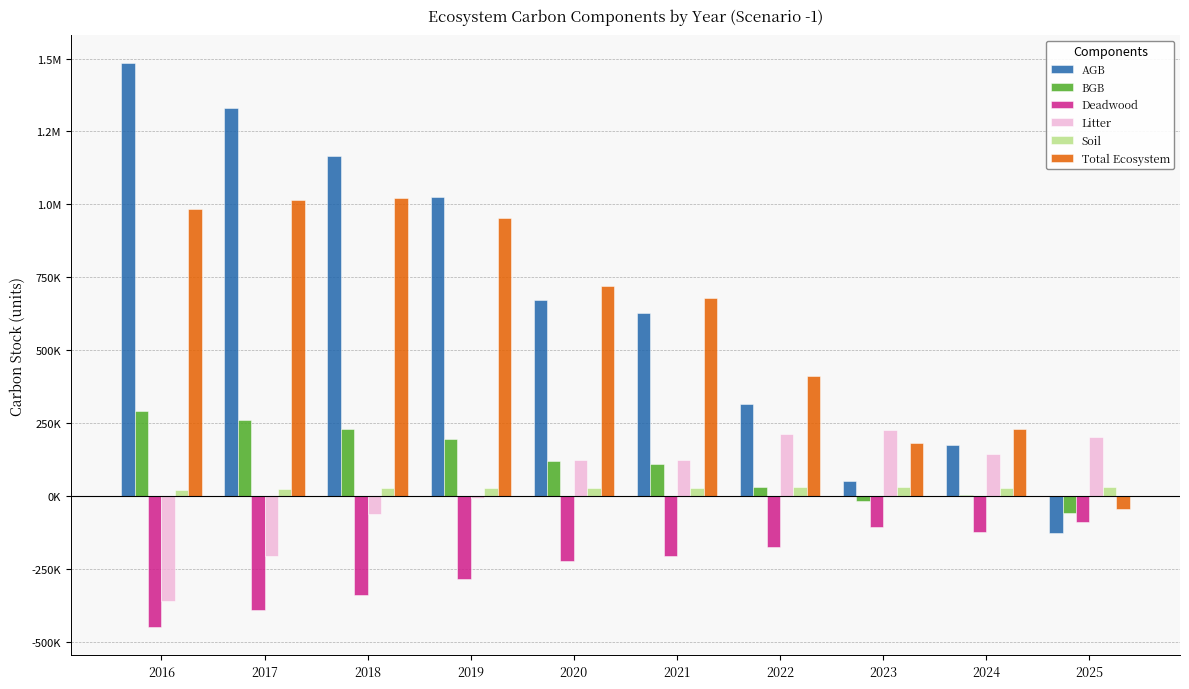

True or false: AGB has a value of 1483167.4 at 2016.

True